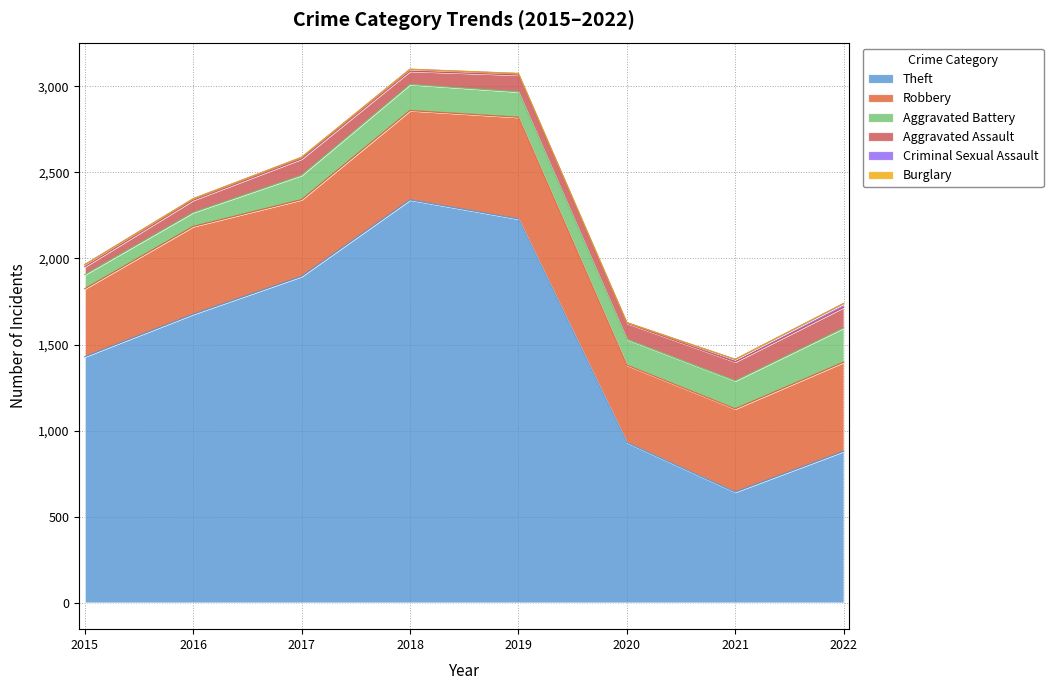

At which label is Burglary closest to 1?

2019